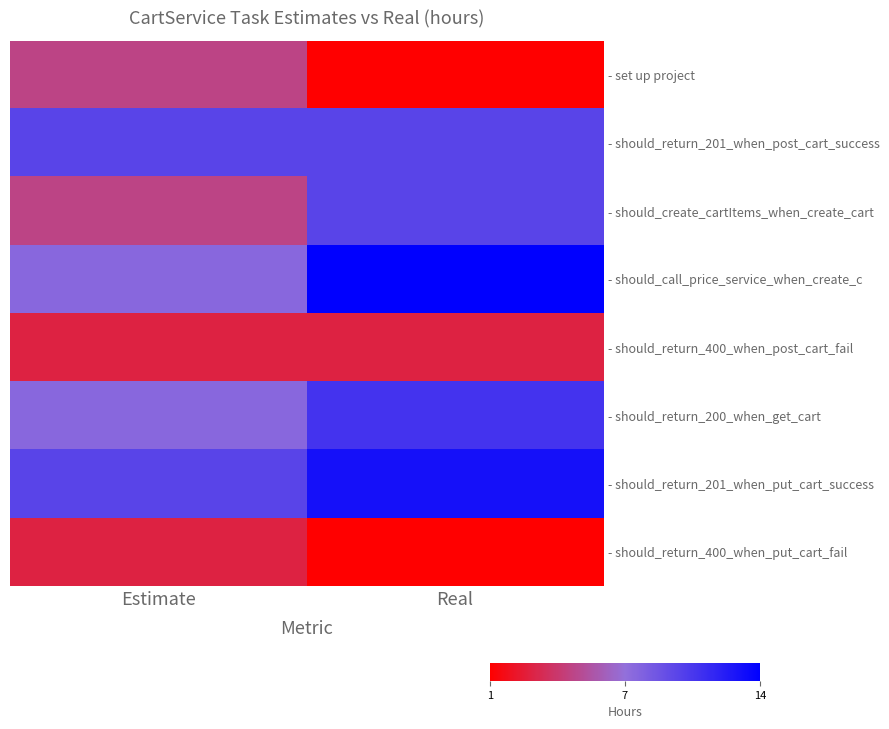

Count the number of data series in this chart.

8